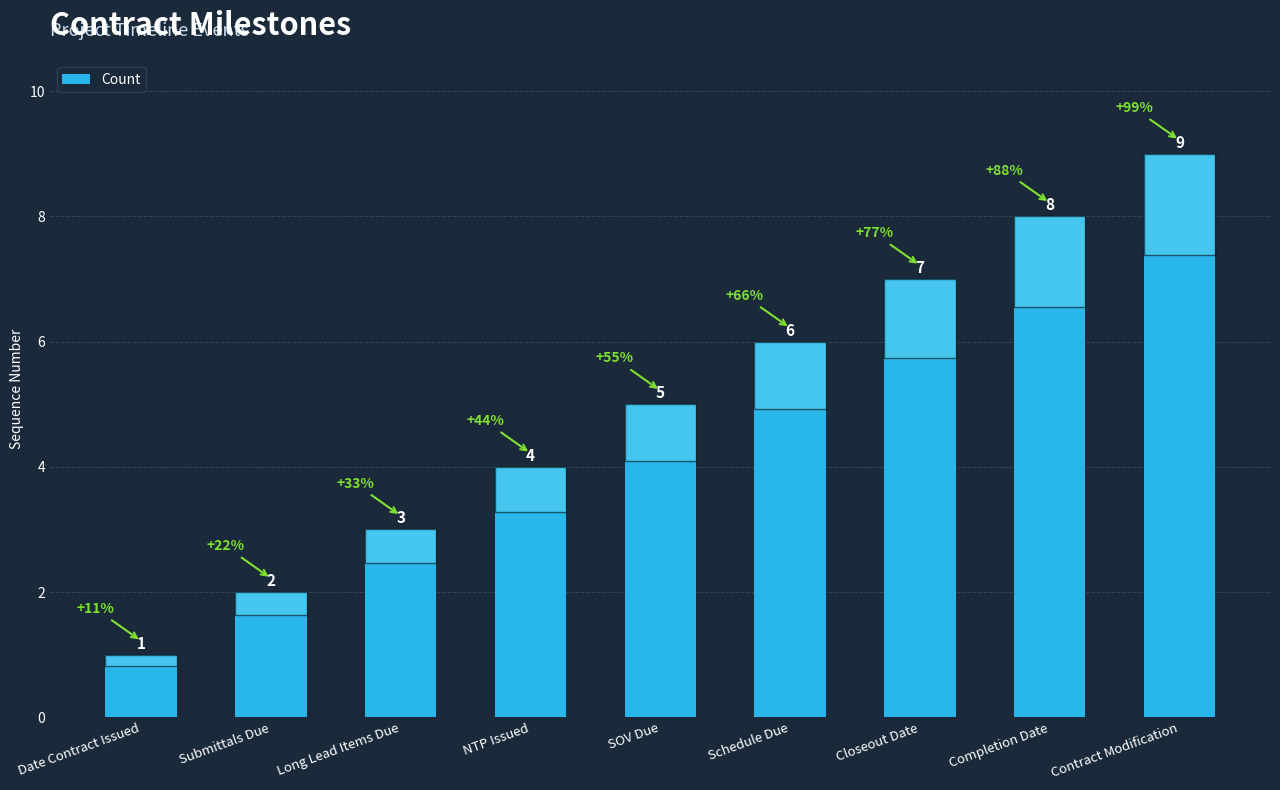

What is the greatest value displayed?

9